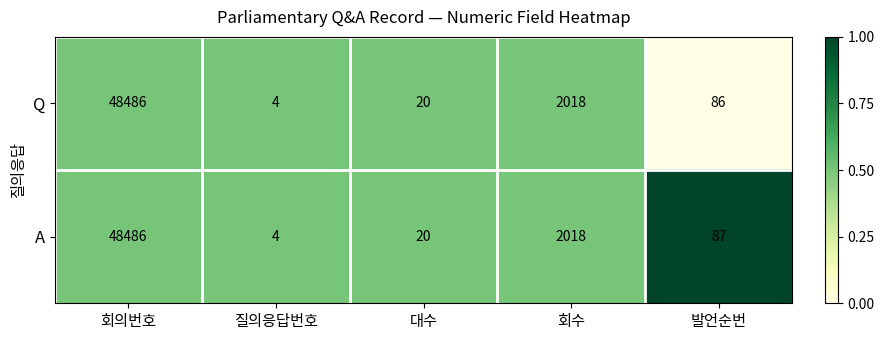

At which category does the chart reach its peak across all series?

회의번호